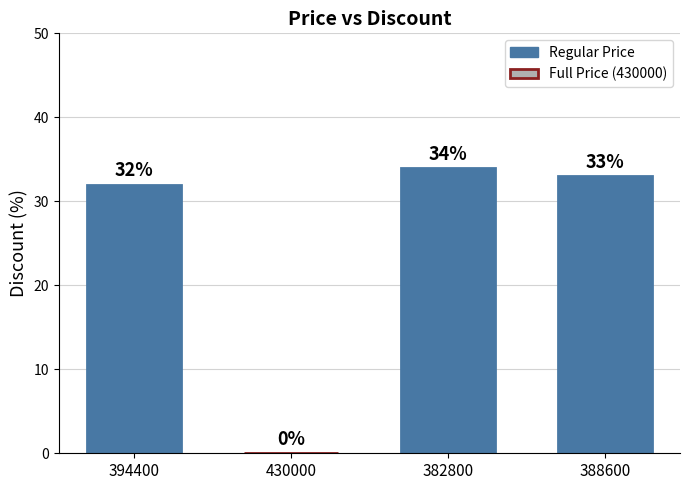

Is it true that the value at 382800 is 34?

True